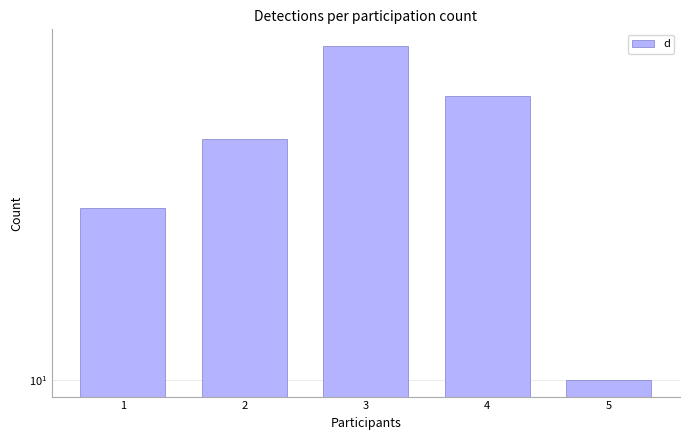

How many distinct data groups are displayed?

1